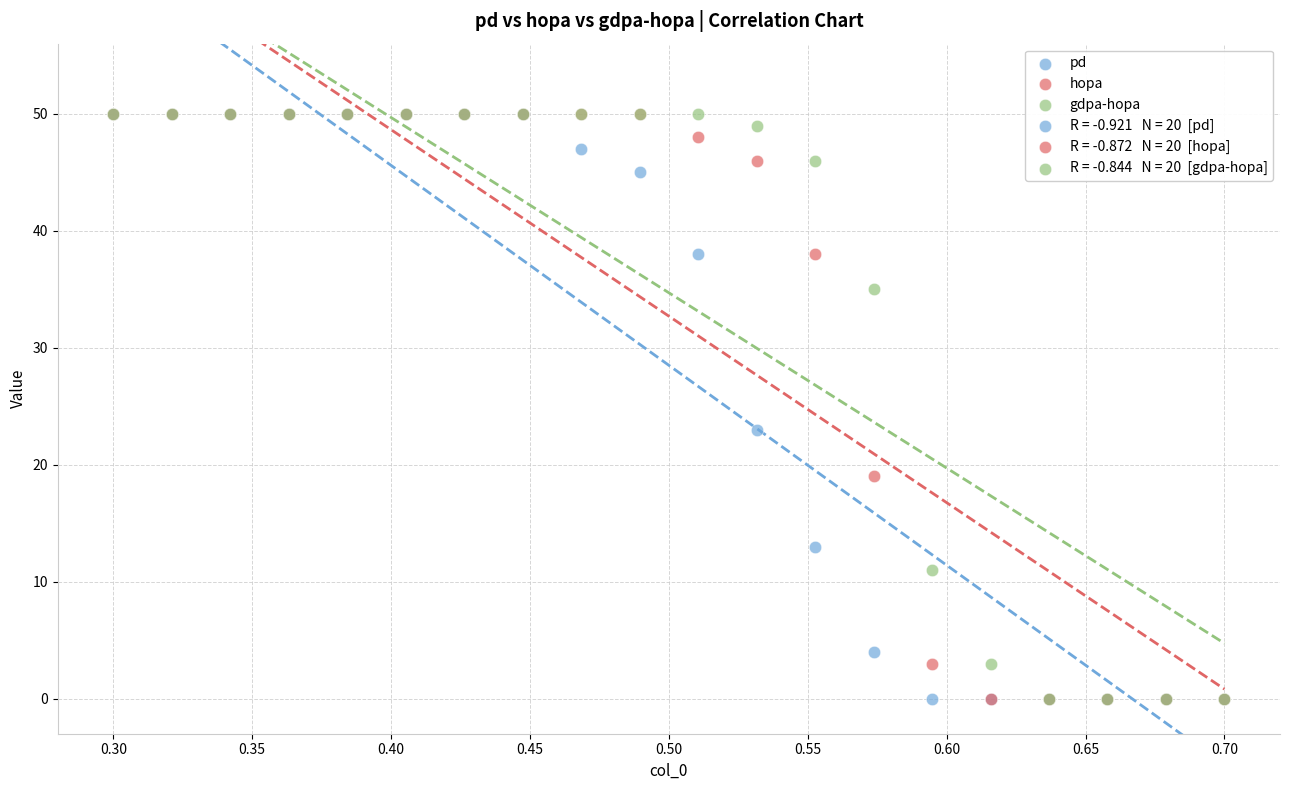

In the hopa series, what Y value is closest to 25?

19